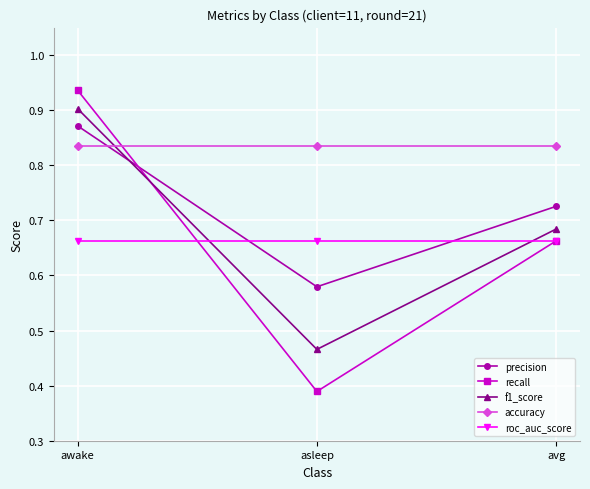

What is the label of the 2nd point from the left?

asleep